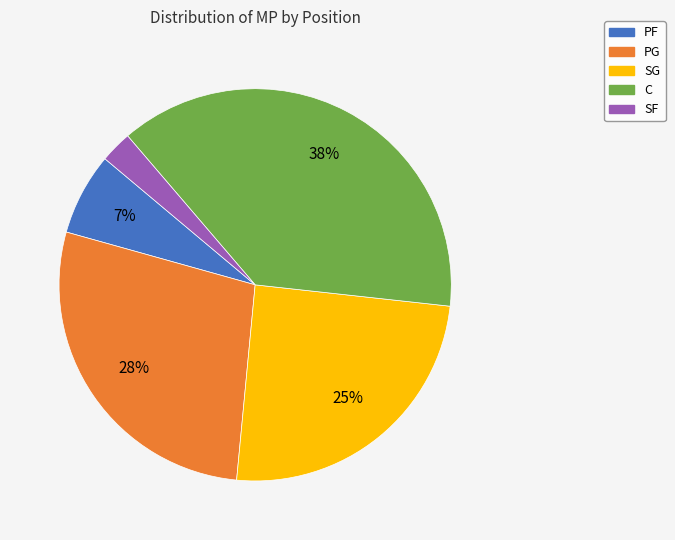

Is the sum of C and PG greater than half?

Yes